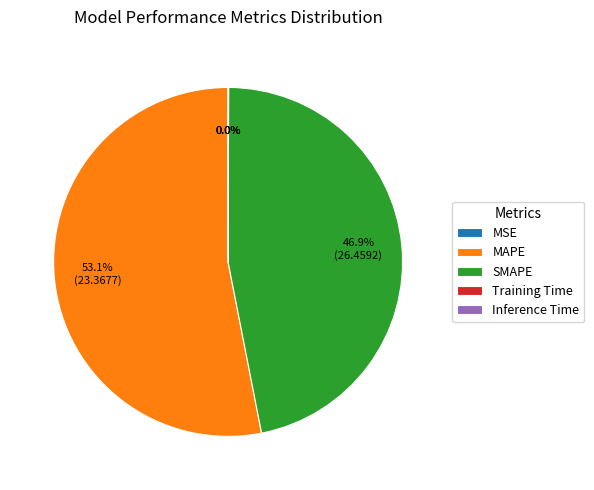

Which category accounts for the majority?

MAPE